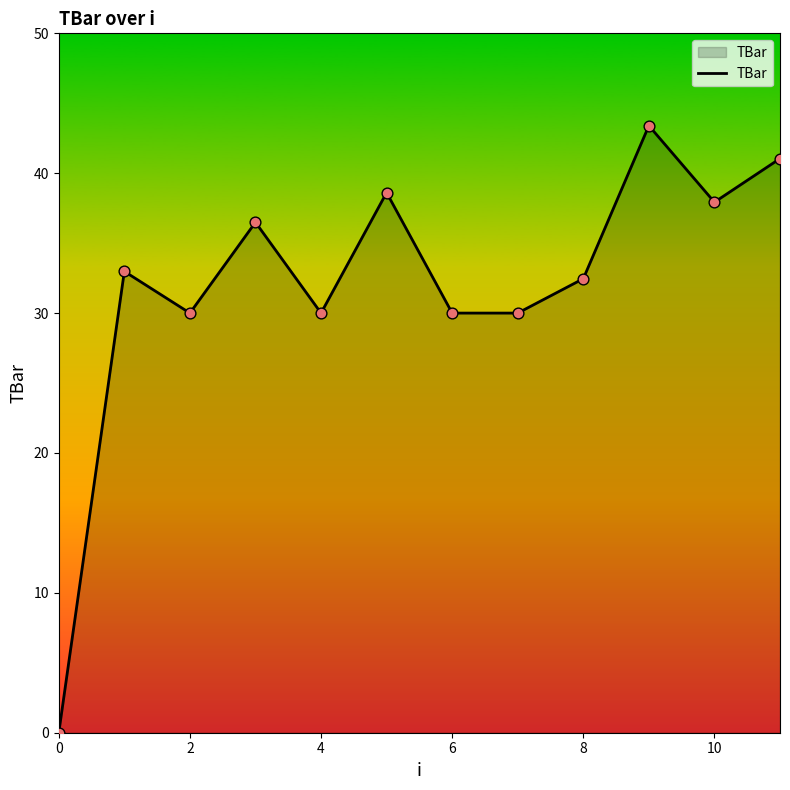

What is the difference between the maximum and minimum values?

43.4